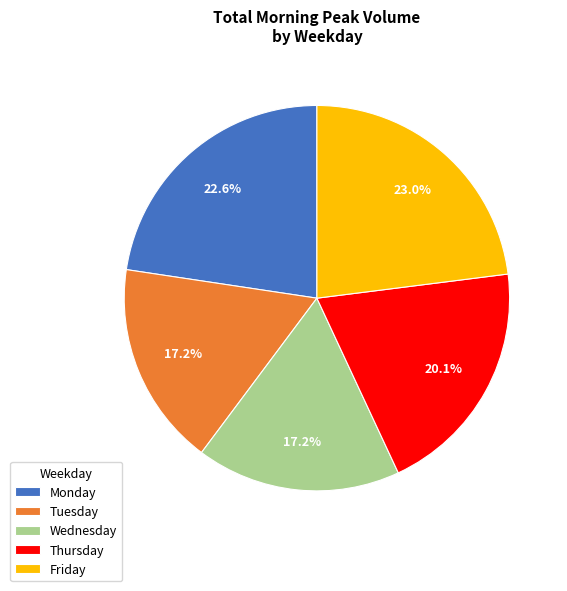

What percentage is the Wednesday slice, to the nearest percent?

17%